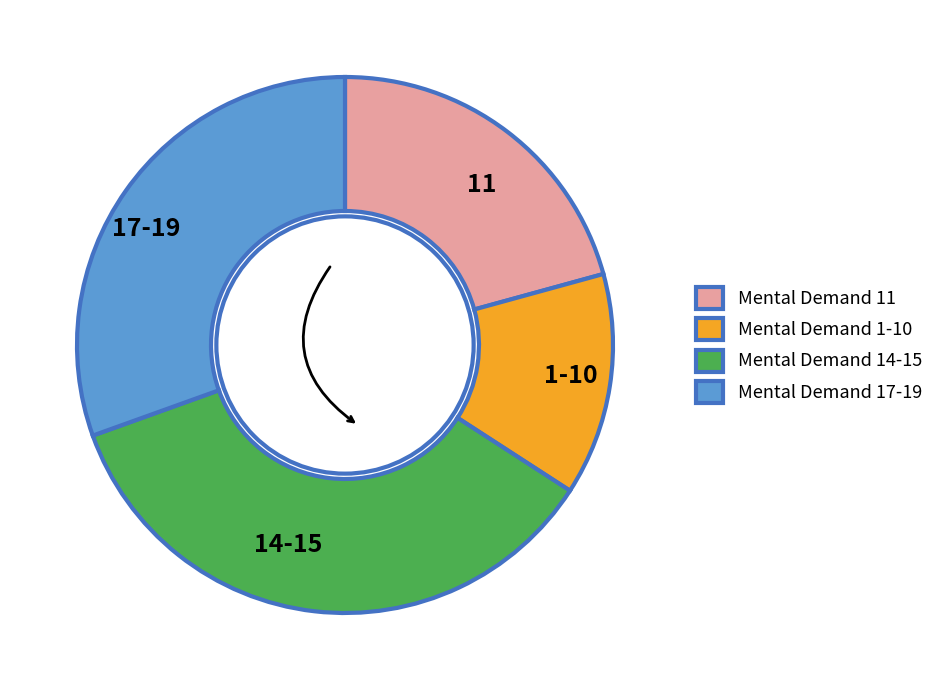

True or false: Mental Demand 17-19 accounts for 43% of the total.

False